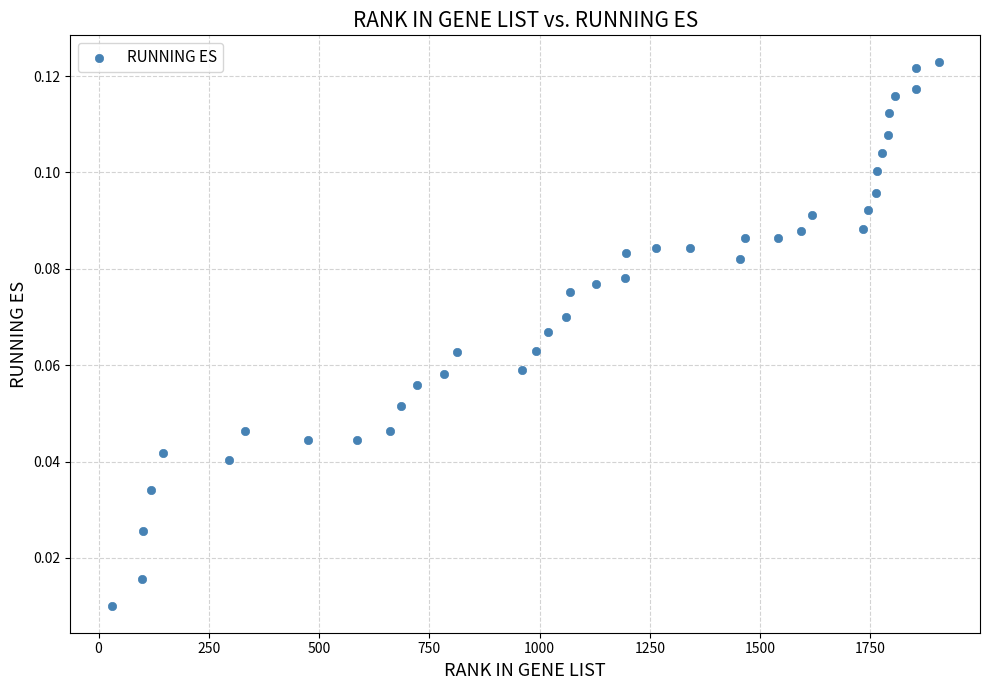

What is the range of X values (max minus min)?

1875.0